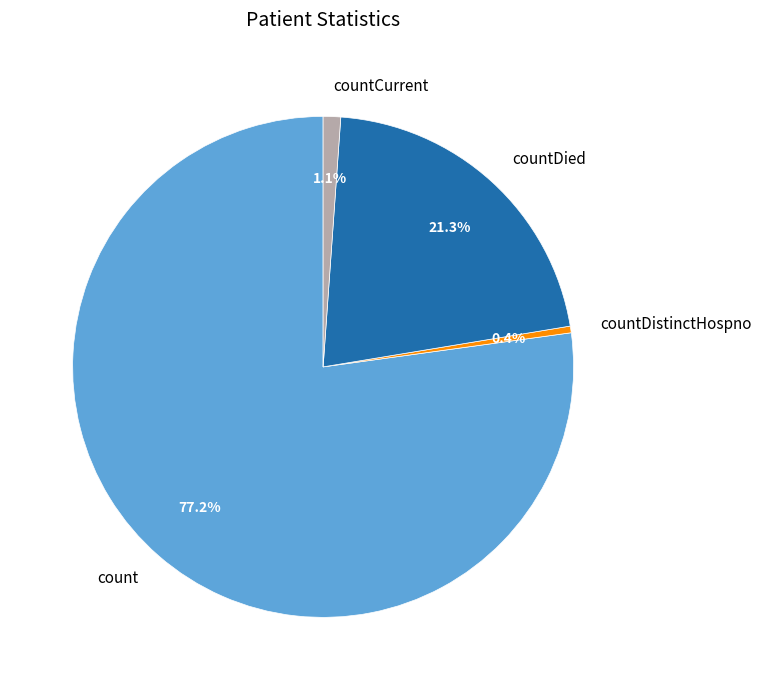

Rank the categories by value from highest to lowest.

count, countDied, countCurrent, countDistinctHospno